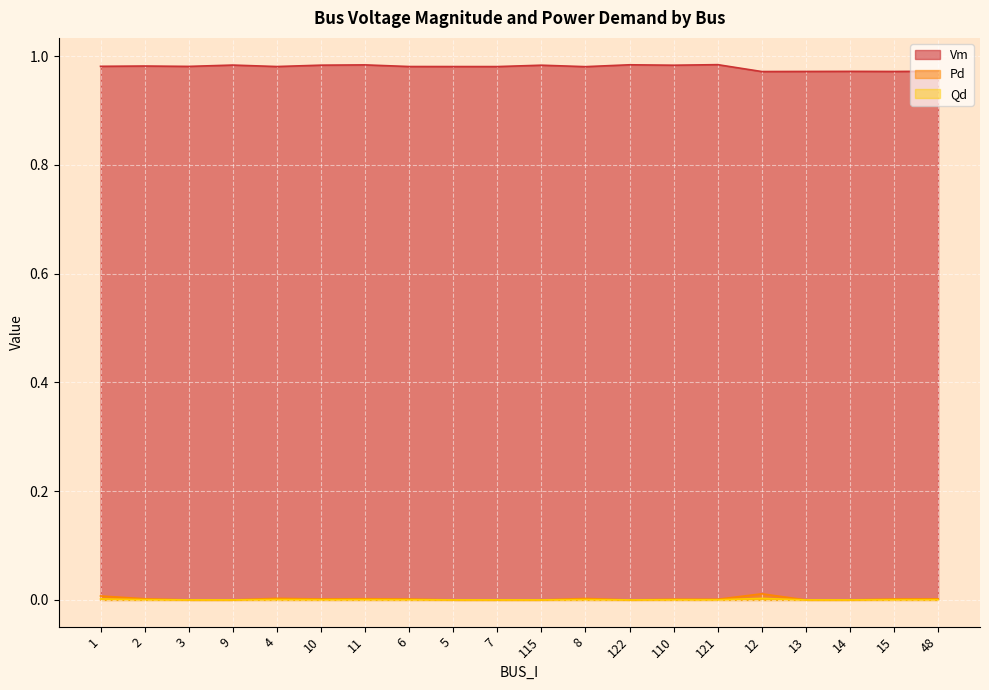

At which category does the chart reach its peak across all series?

121